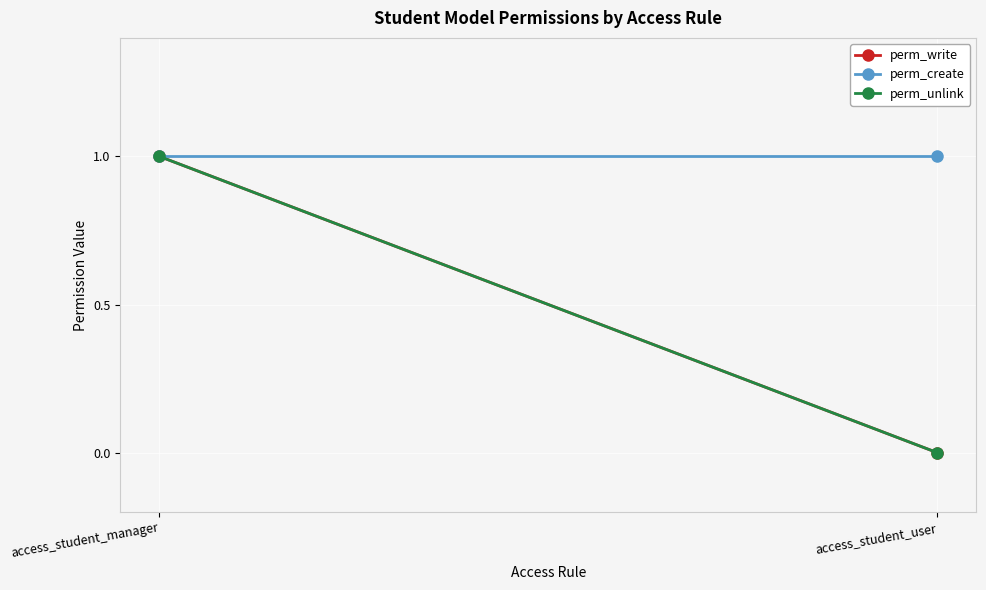

Reading left to right, transcribe all the data shown in this chart.

perm_write: access_student_manager=1	access_student_user=0
perm_create: access_student_manager=1	access_student_user=1
perm_unlink: access_student_manager=1	access_student_user=0